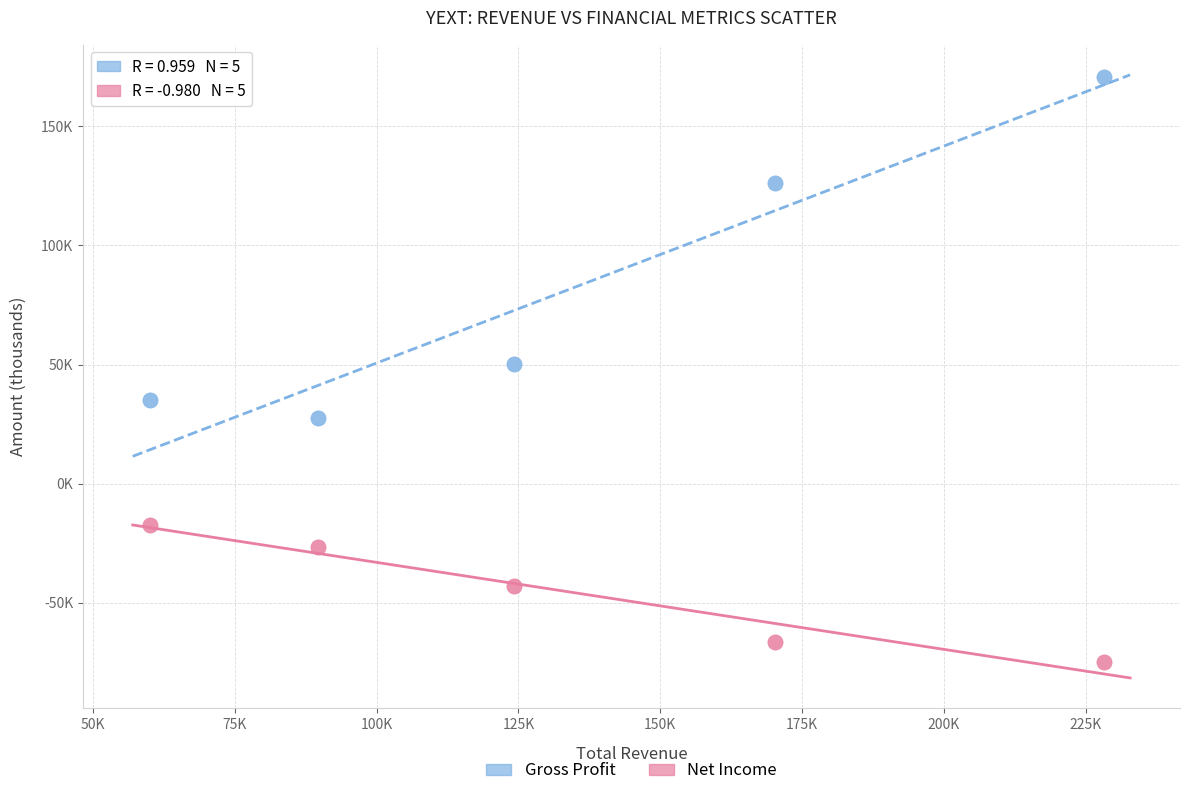

What are all the series names shown in the legend?

Gross Profit, Net Income